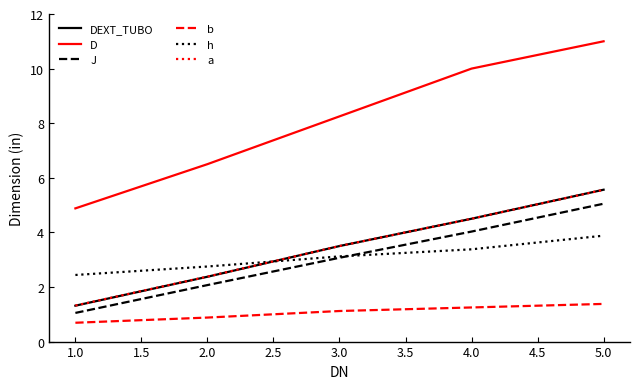

Does the chart have visible grid lines?

No